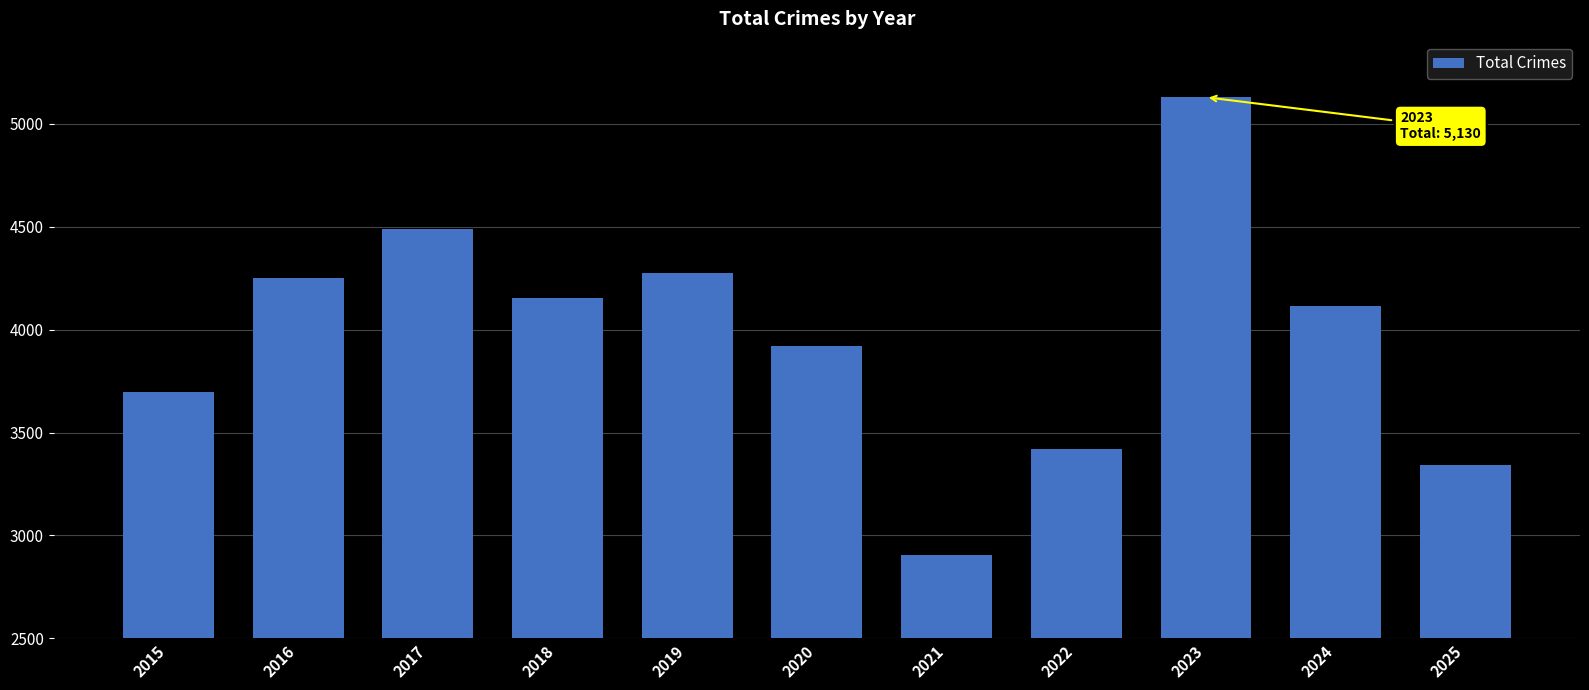

Reading left to right, extract all data points from this chart.

3699	4252	4490	4154	4278	3919	2906	3420	5130	4117	3341